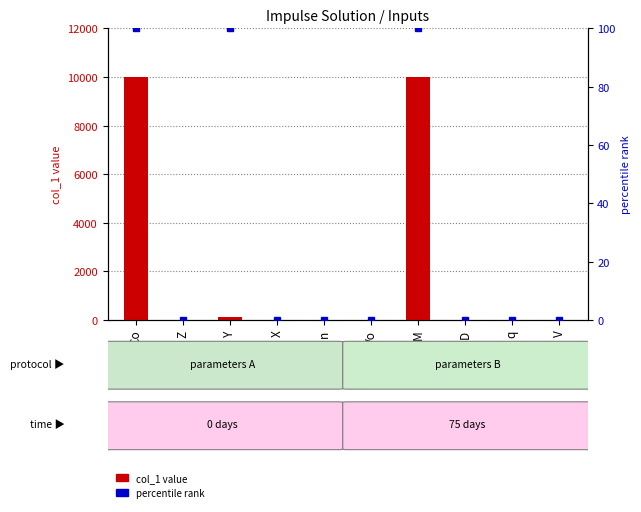

Are the bars grouped side by side (vs. stacked)?

Yes